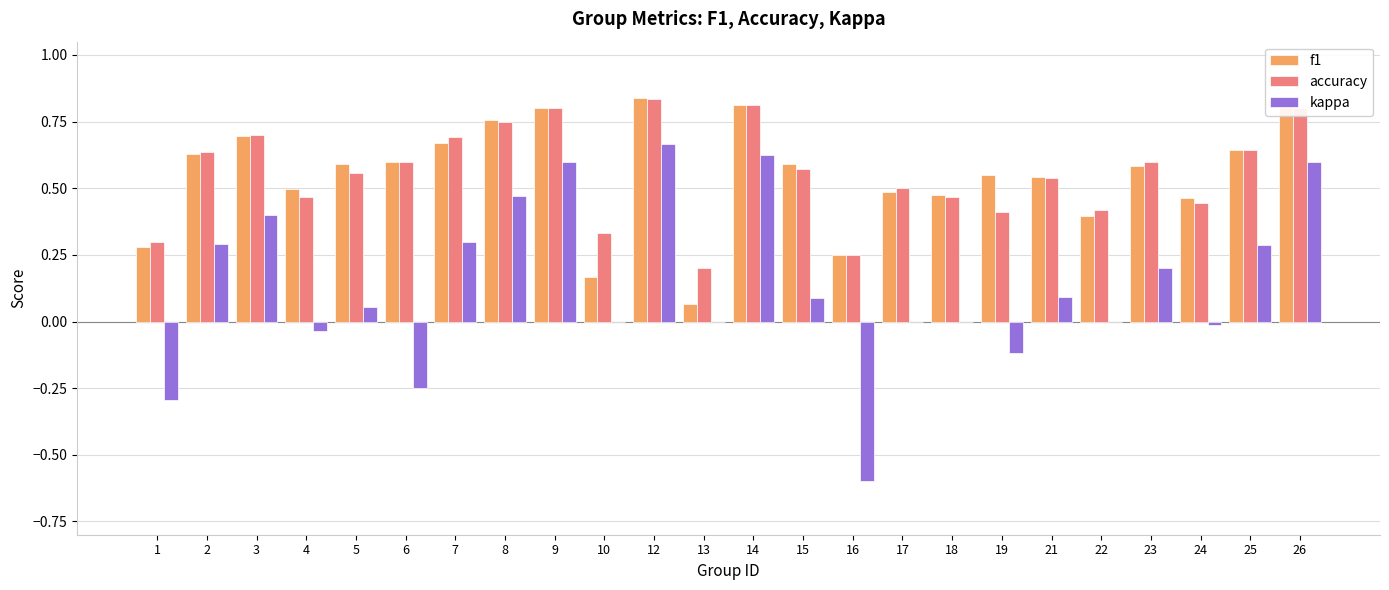

Which series changed the most between 9 and 13?

f1